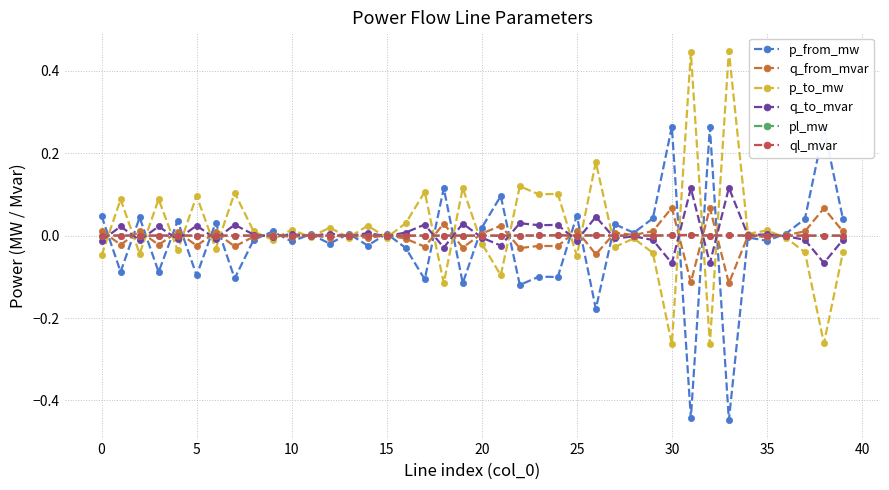

True or false: p_from_mw has more than 1 points higher than both neighbors.

True